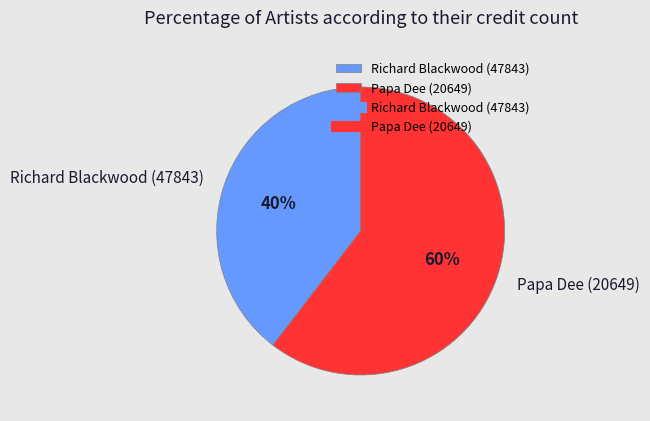

What percentage is the Richard Blackwood (47843) slice, to the nearest percent?

40%